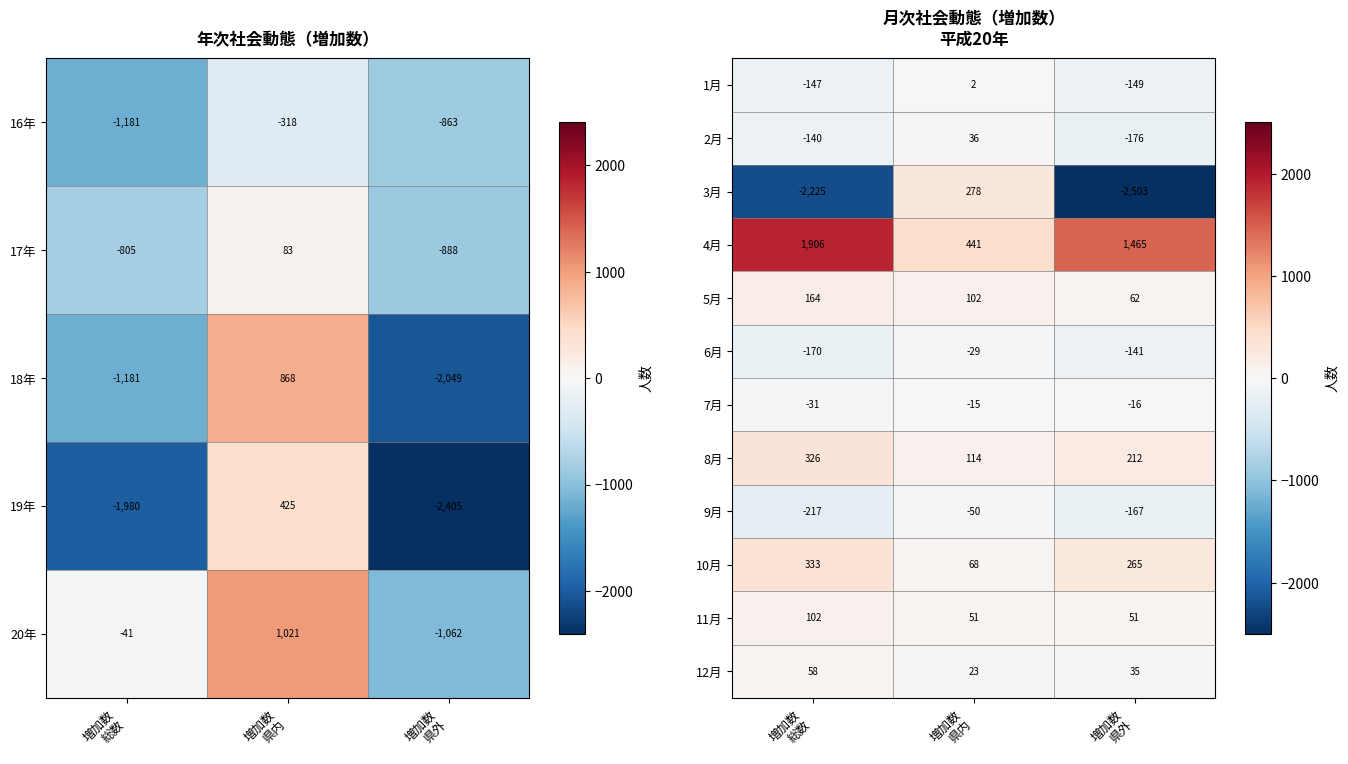

How many 9月 values are between -217 and -50?

3